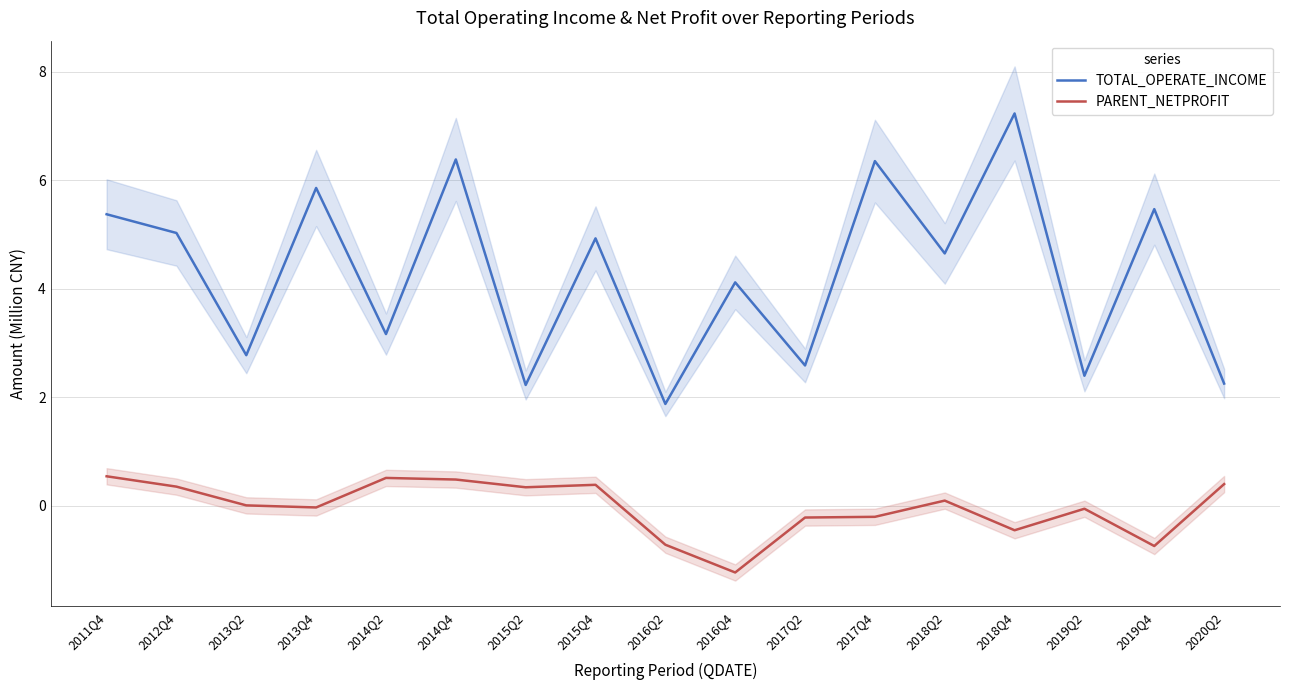

What are all the series names shown in the legend?

TOTAL_OPERATE_INCOME, PARENT_NETPROFIT